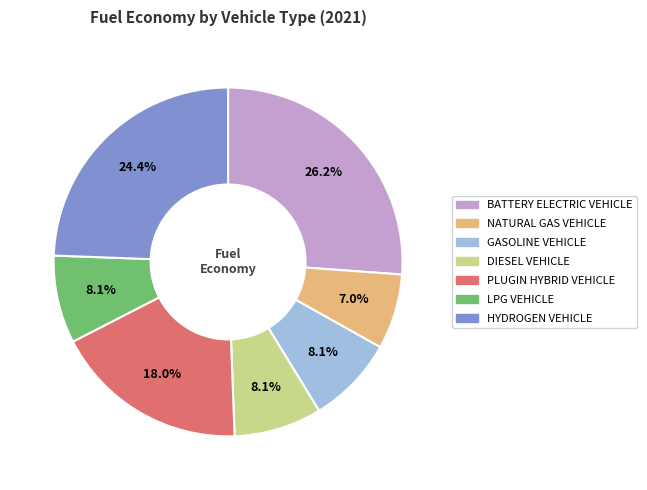

Does any single category account for the majority?

No